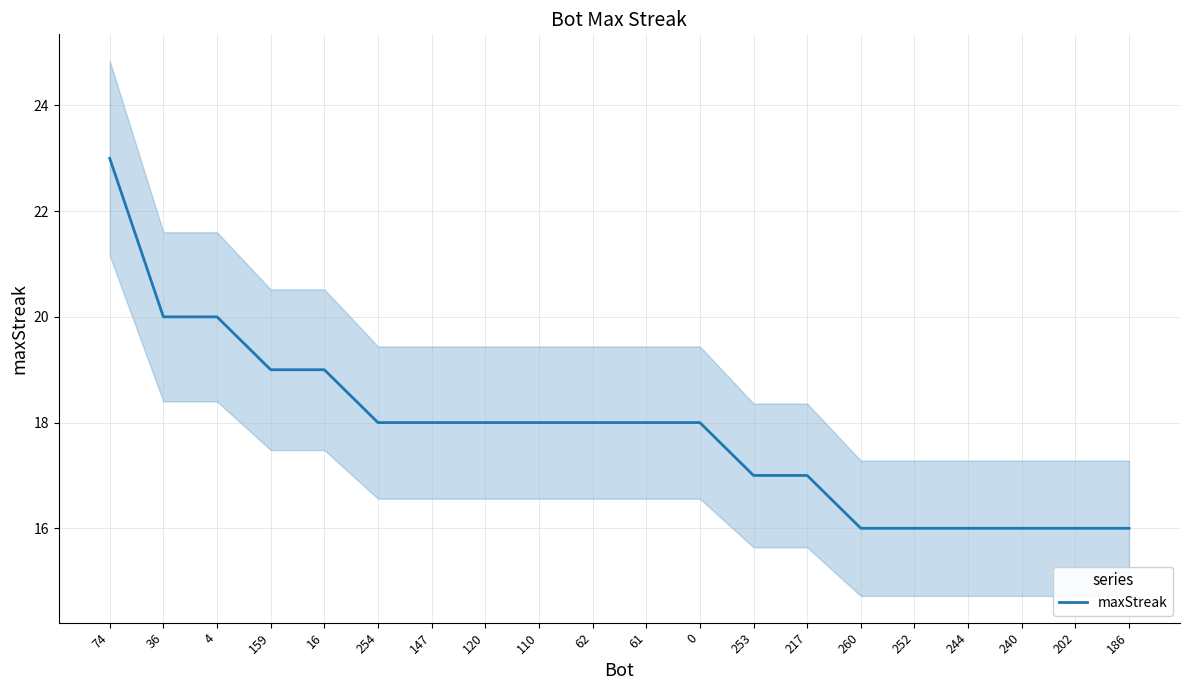

Between 61 and 240, which is larger?

61